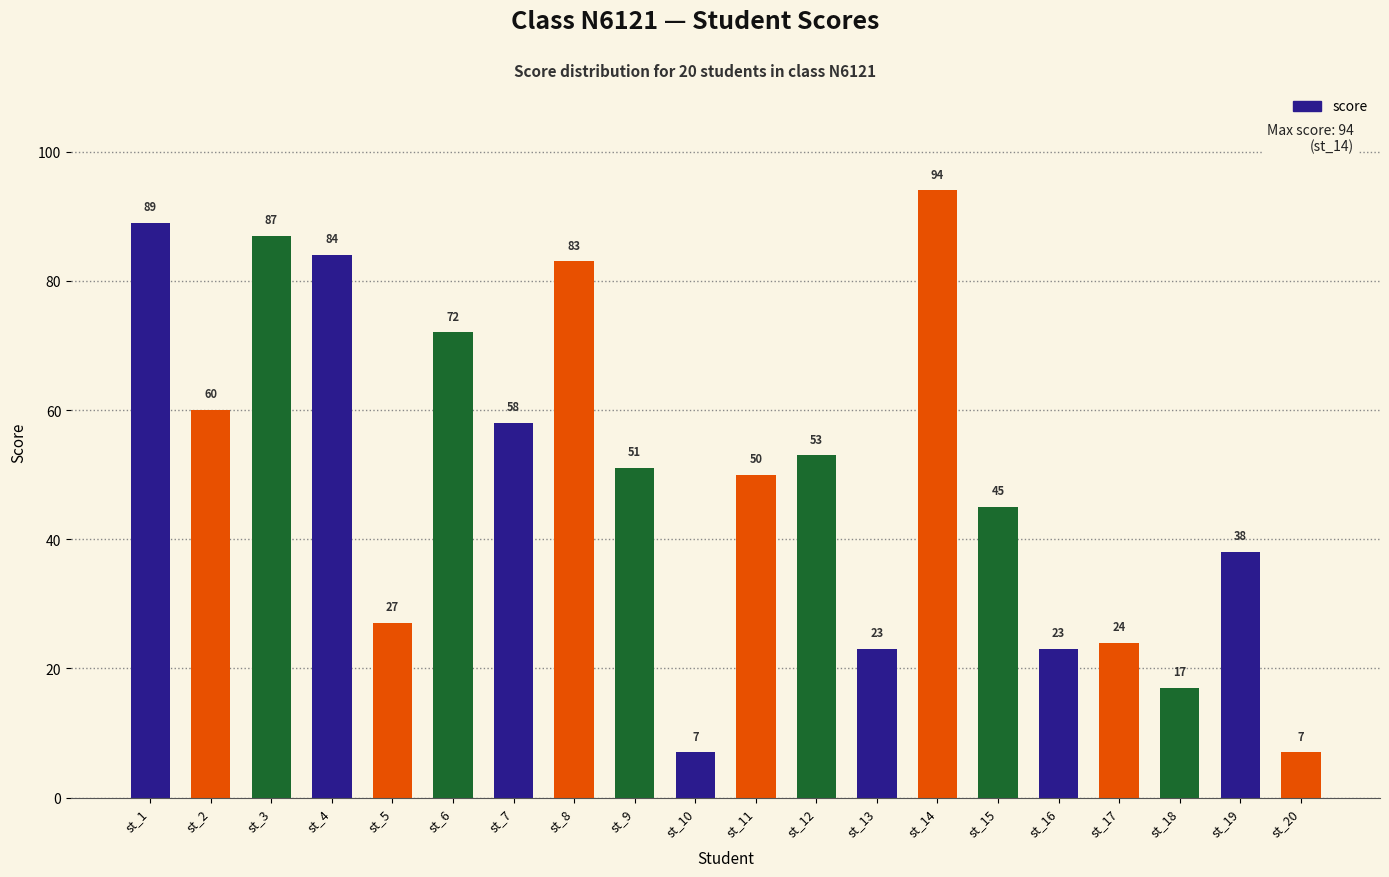

Reading left to right, transcribe all the data shown in this chart.

89	60	87	84	27	72	58	83	51	7	50	53	23	94	45	23	24	17	38	7